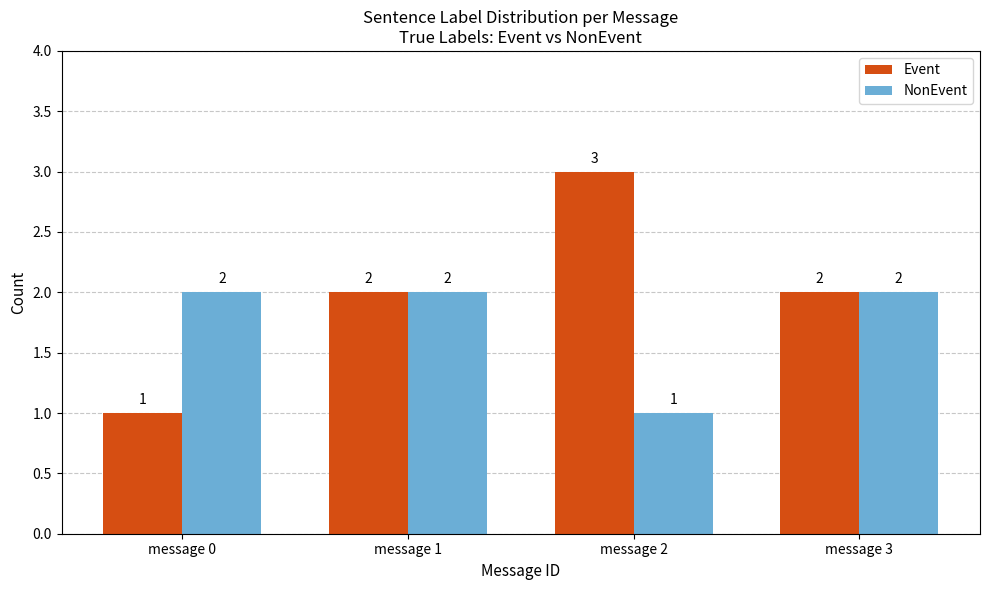

How many data points does each series have?

4